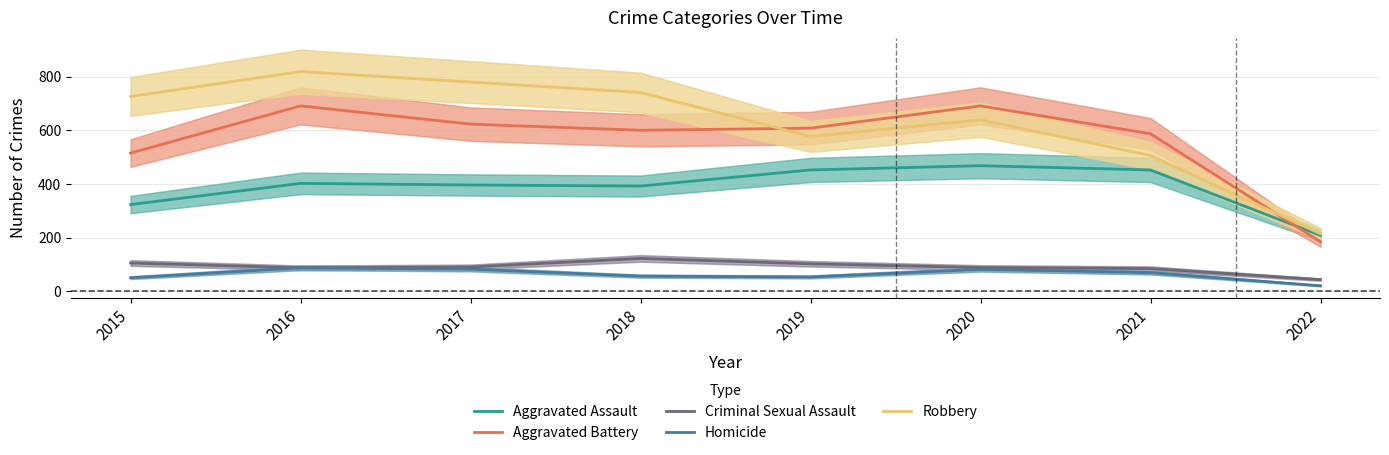

Does the chart have visible grid lines?

Yes